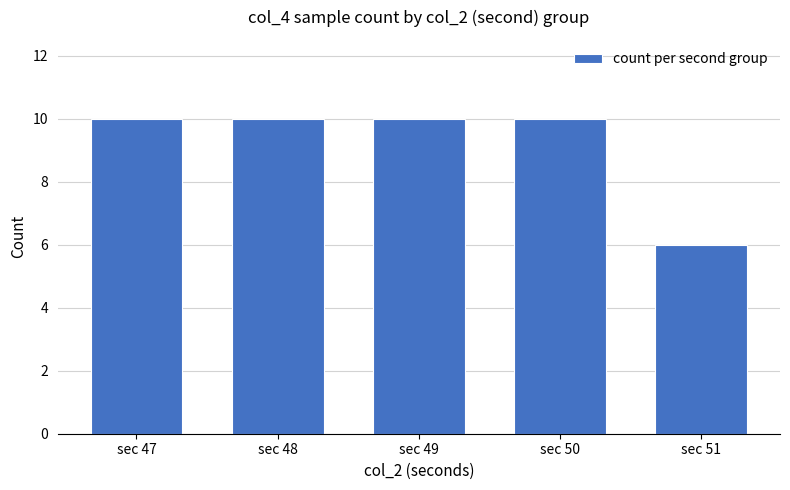

How many categories are shown in the chart?

5